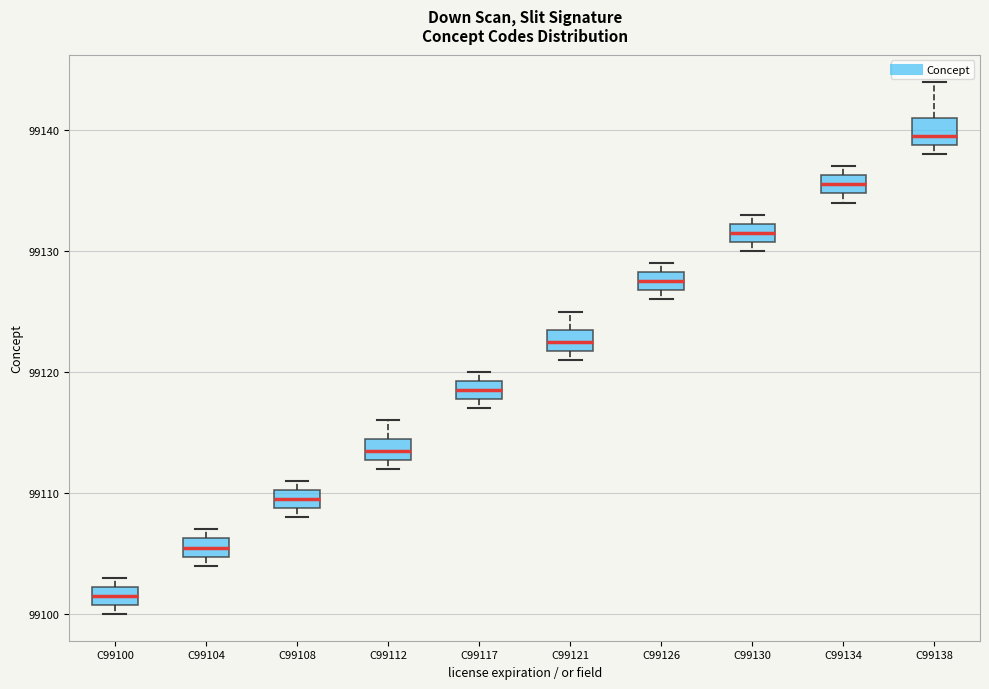

Reading left to right, transcribe this box plot: for each box, give where its median line is, the range the box spans, and where its two whiskers end, as read against the y-axis. The values are not printed on the chart, so give them approximately, as read against the axis.

C99100: median 99102 (inside the box), box 99101 to 99102, whiskers 99100 to 99103
C99104: median 99106 (inside the box), box 99105 to 99106, whiskers 99104 to 99107
C99108: median 99110 (inside the box), box 99109 to 99110, whiskers 99108 to 99111
C99112: median 99114, box 99113 to 99115, whiskers 99112 to 99116
C99117: median 99119 (inside the box), box 99118 to 99119, whiskers 99117 to 99120
C99121: median 99123, box 99122 to 99124, whiskers 99121 to 99125
C99126: median 99128 (inside the box), box 99127 to 99128, whiskers 99126 to 99129
C99130: median 99132 (inside the box), box 99131 to 99132, whiskers 99130 to 99133
C99134: median 99136 (inside the box), box 99135 to 99136, whiskers 99134 to 99137
C99138: median 99140, box 99139 to 99141, whiskers 99138 to 99144